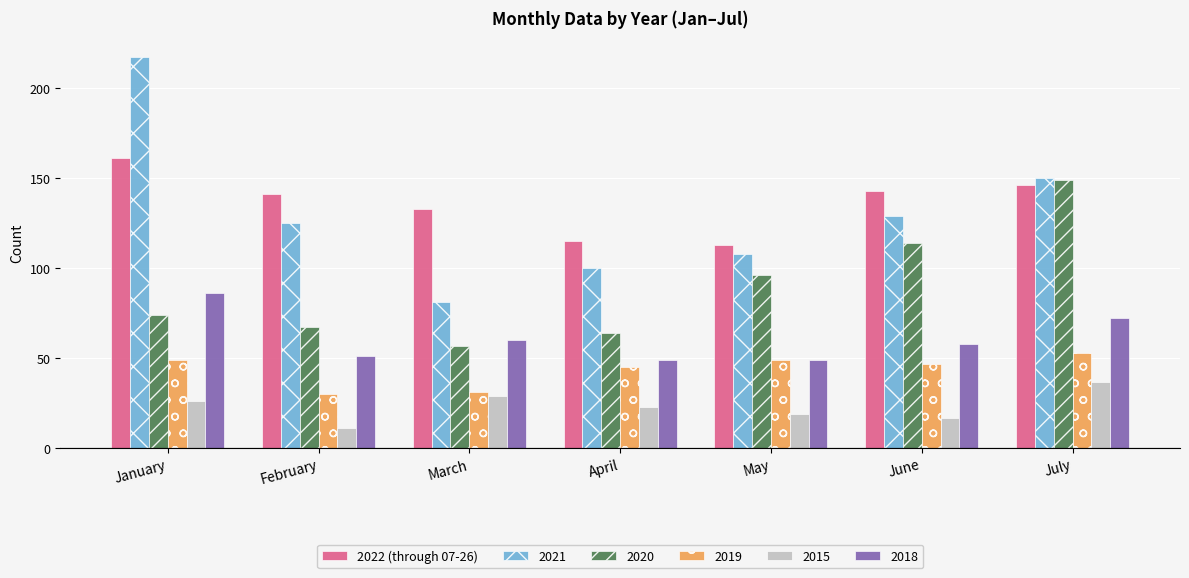

What is the total value across all series at June?

508